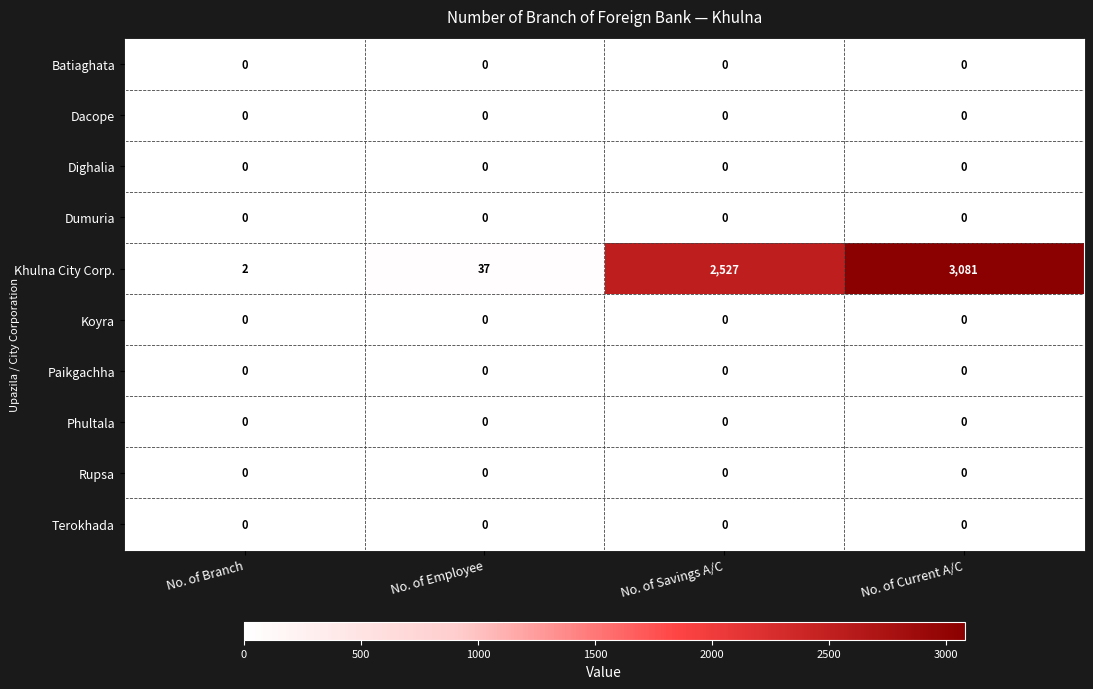

At how many categories does at least one series exceed 2544?

1